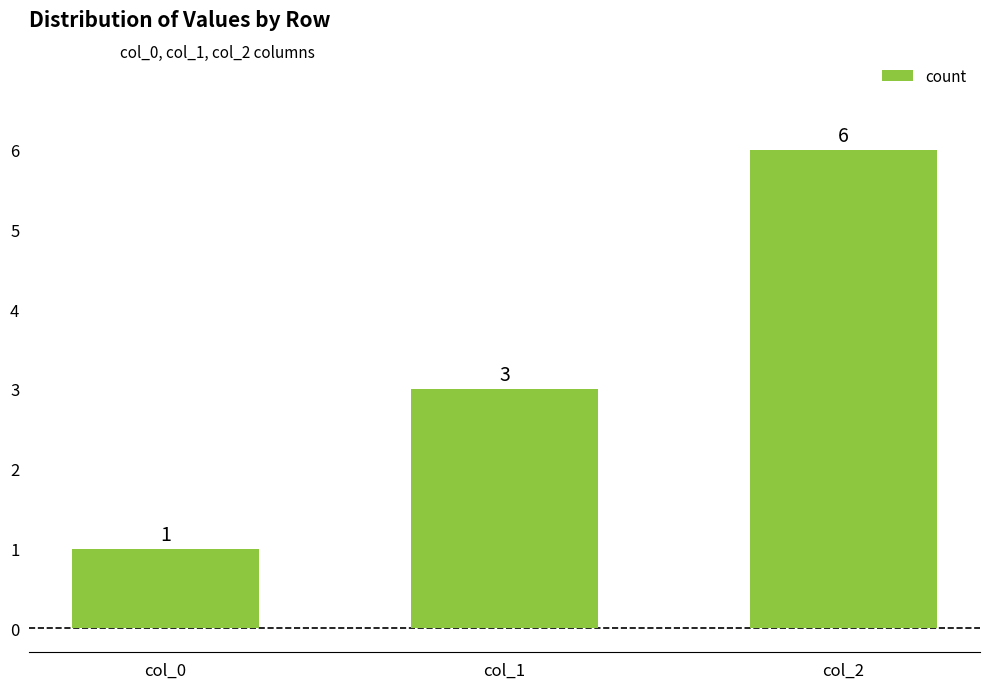

Reading left to right, what are all the values shown in this chart?

col_0=1	col_1=3	col_2=6